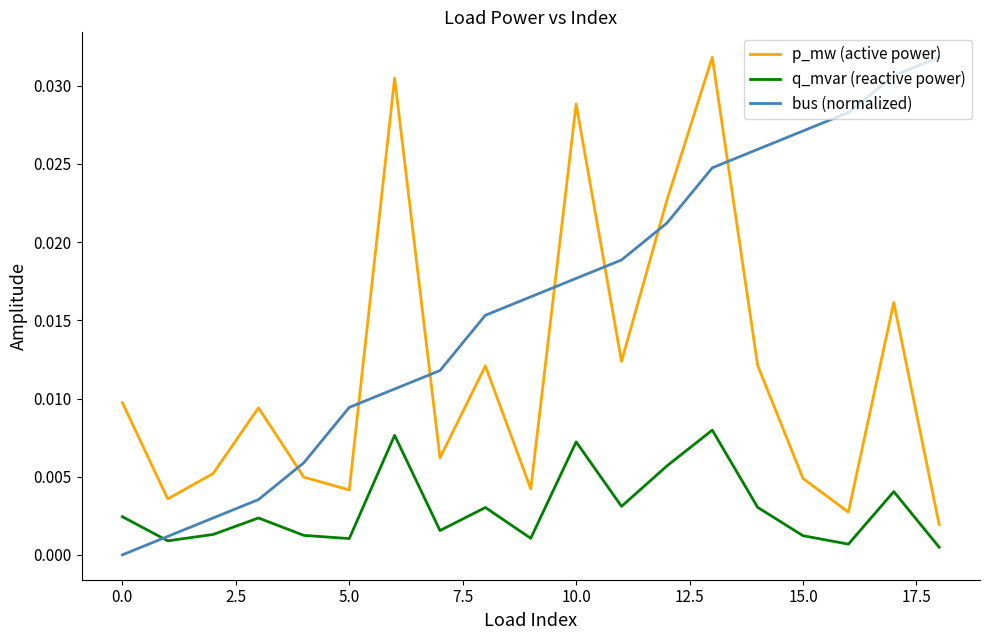

List the series in order of their overall mean, highest first.

bus (normalized), p_mw (active power), q_mvar (reactive power)